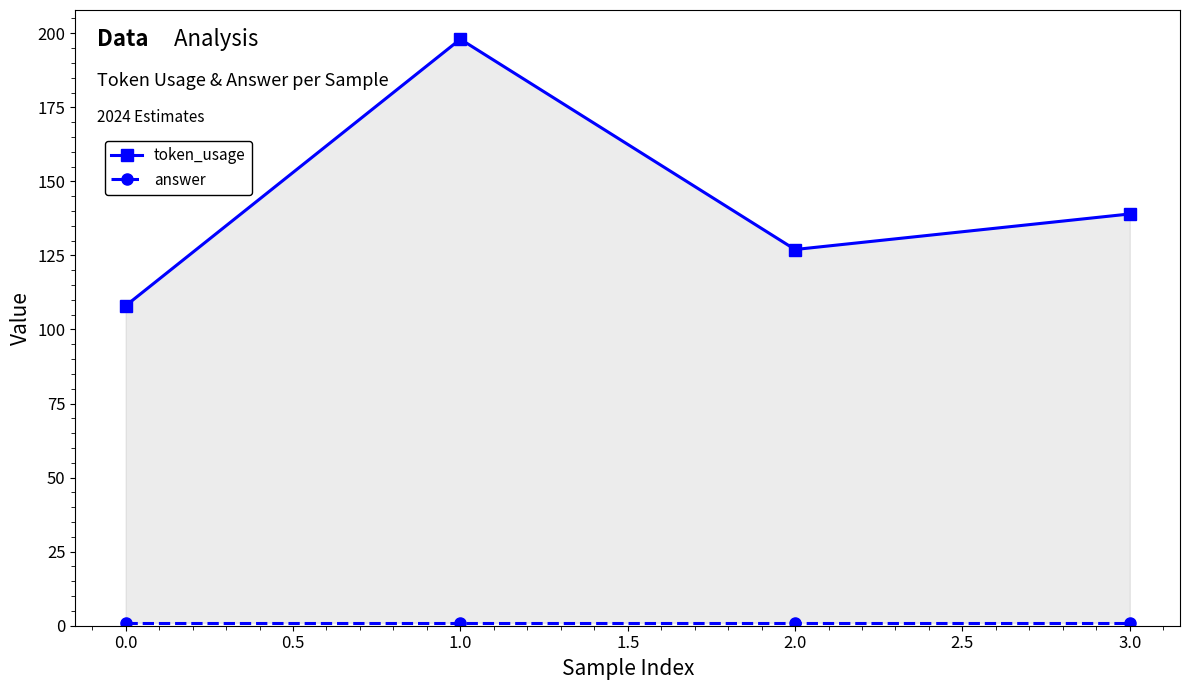

Which series has the largest total across all categories?

token_usage